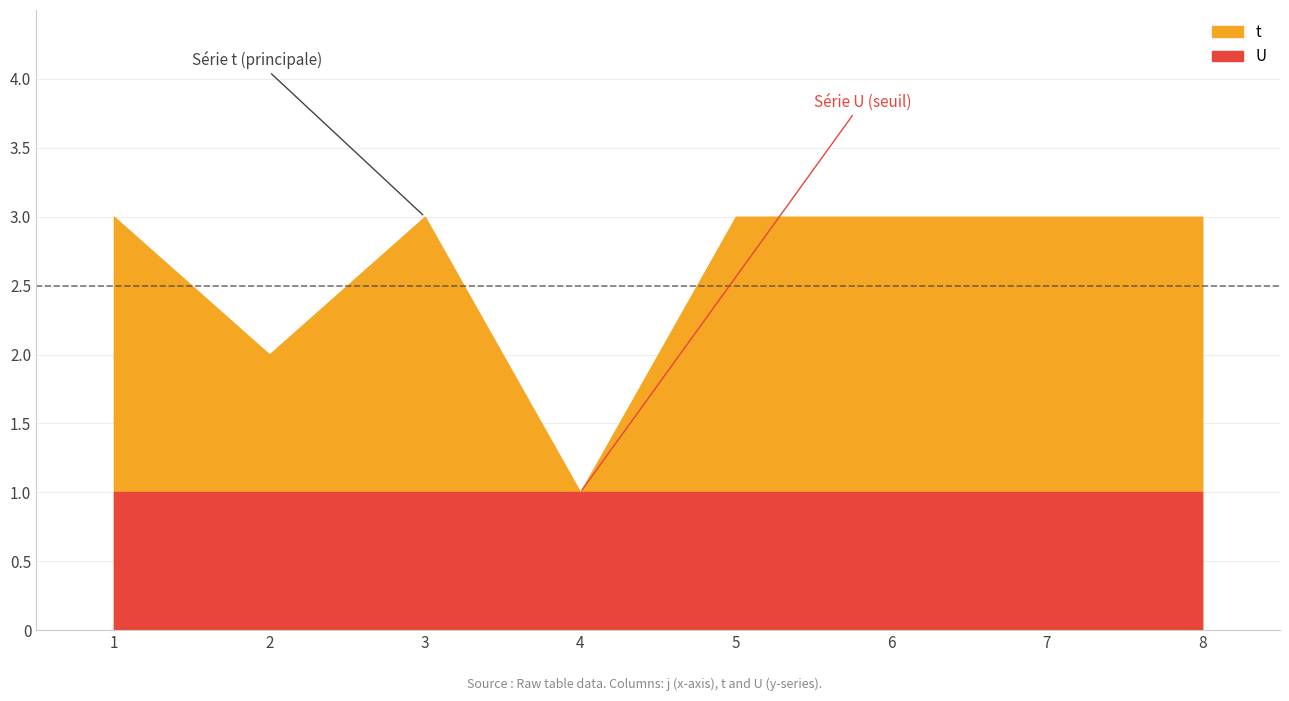

True or false: t has more than 2 points higher than both neighbors.

False